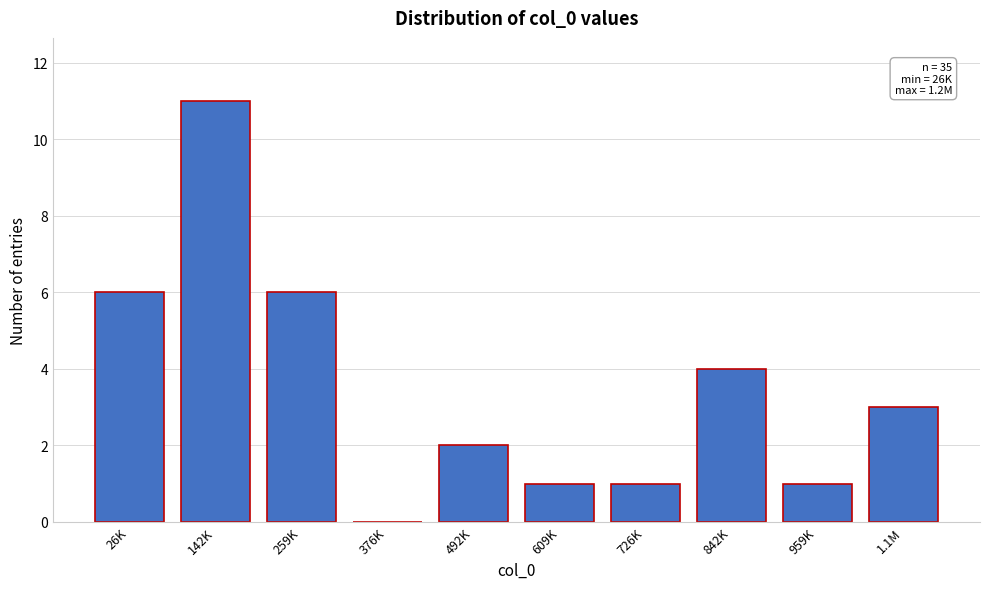

Reading right to left, list all the values displayed in this chart.

1.1M=3	959K=1	842K=4	726K=1	609K=1	492K=2	376K=0	259K=6	142K=11	26K=6